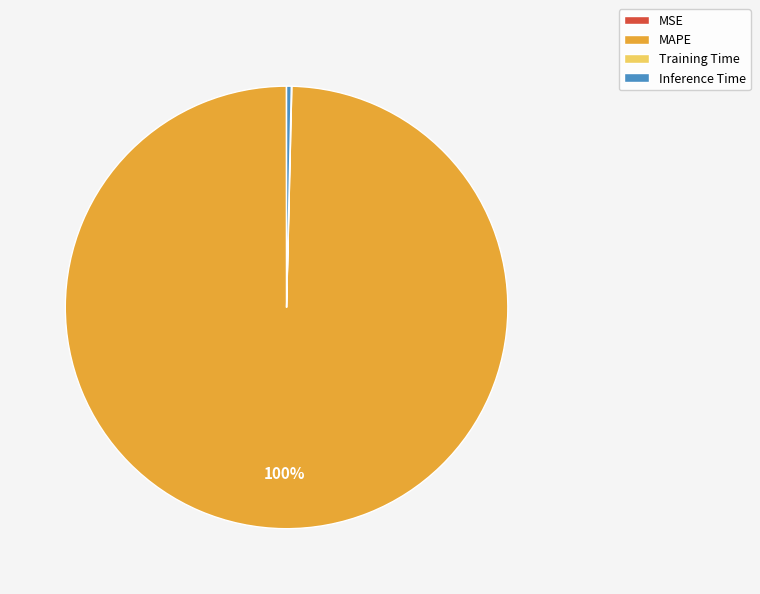

Which slice represents more than half of the pie?

MAPE